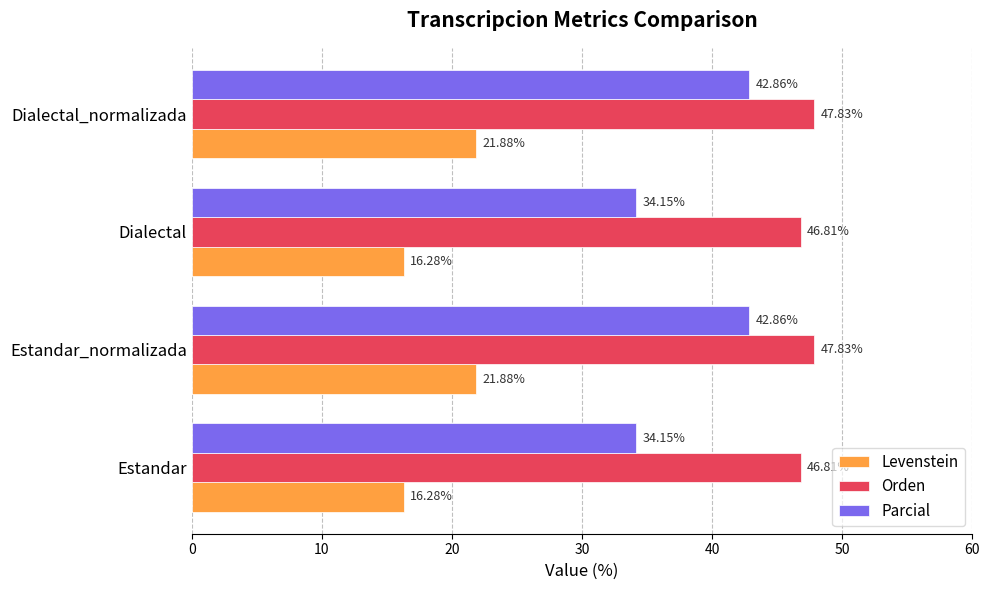

List the series in order of their overall mean, highest first.

Orden, Parcial, Levenstein